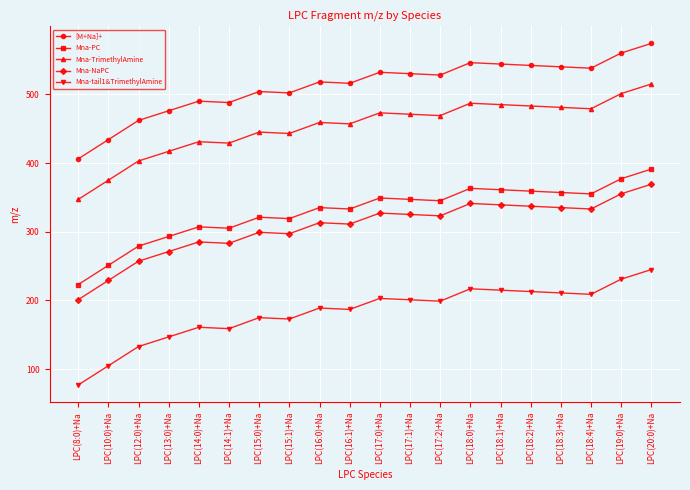

How many data points in Mna-TrimethylAmine are above 469?

10